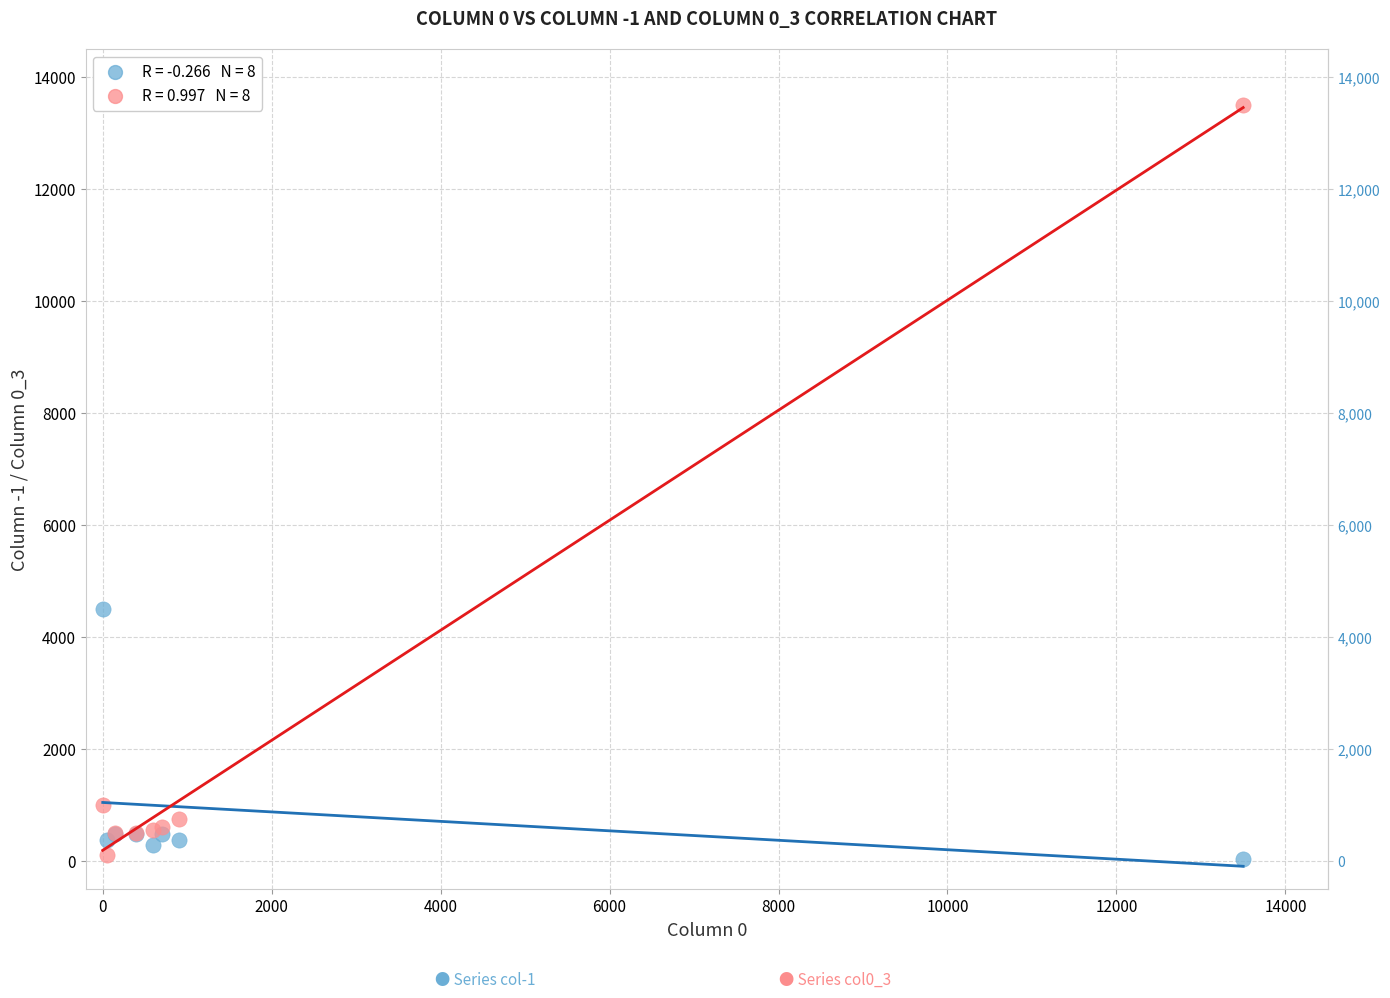

Across all series, what Y value is closest to 6761?

4500